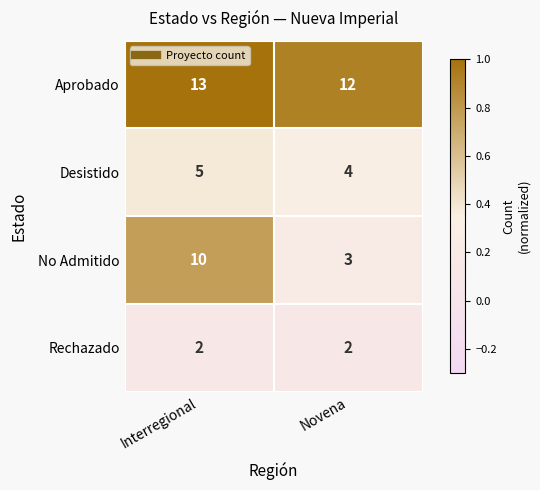

What is the sum of the Aprobado values at Interregional and Novena?

25